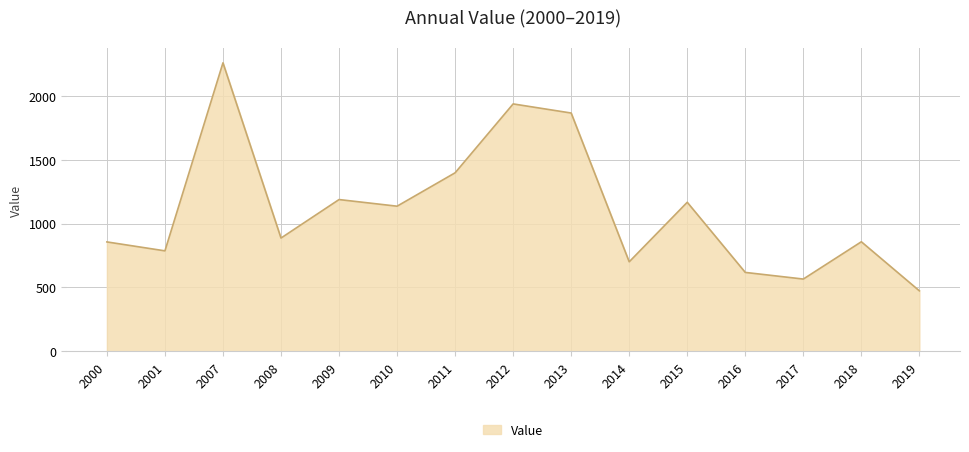

Between 2013 and 2007, which is larger?

2007